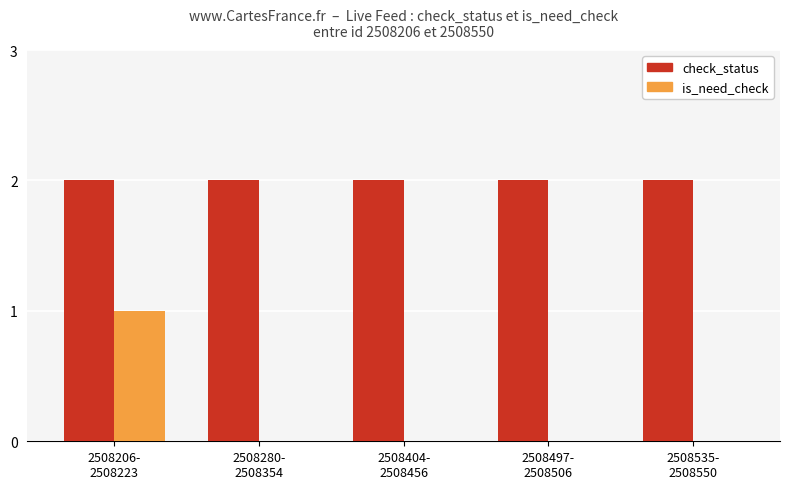

Which series has the largest total across all categories?

check_status